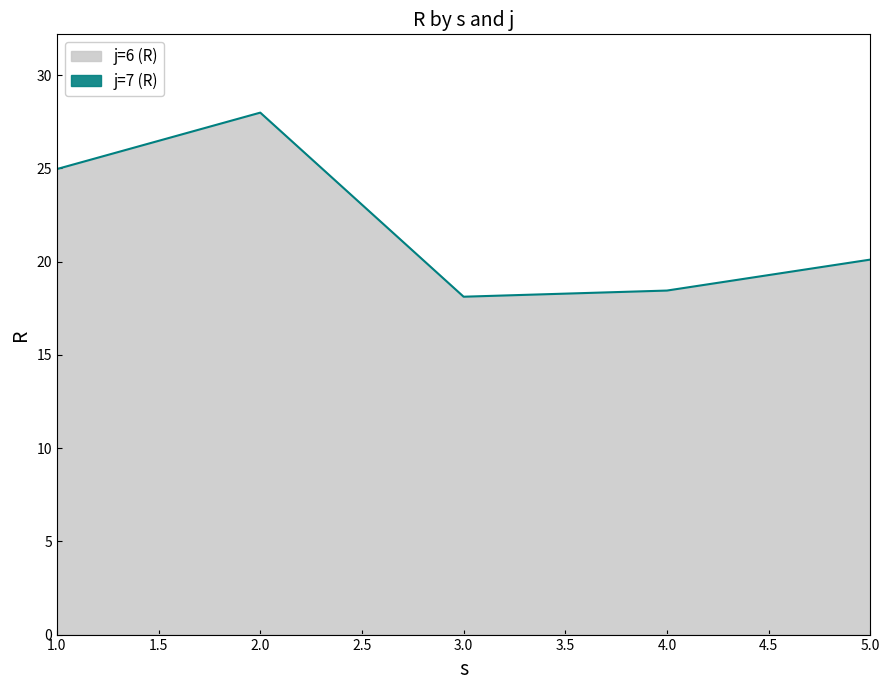

List the labels in order of value, largest first.

2, 1, 5, 4, 3